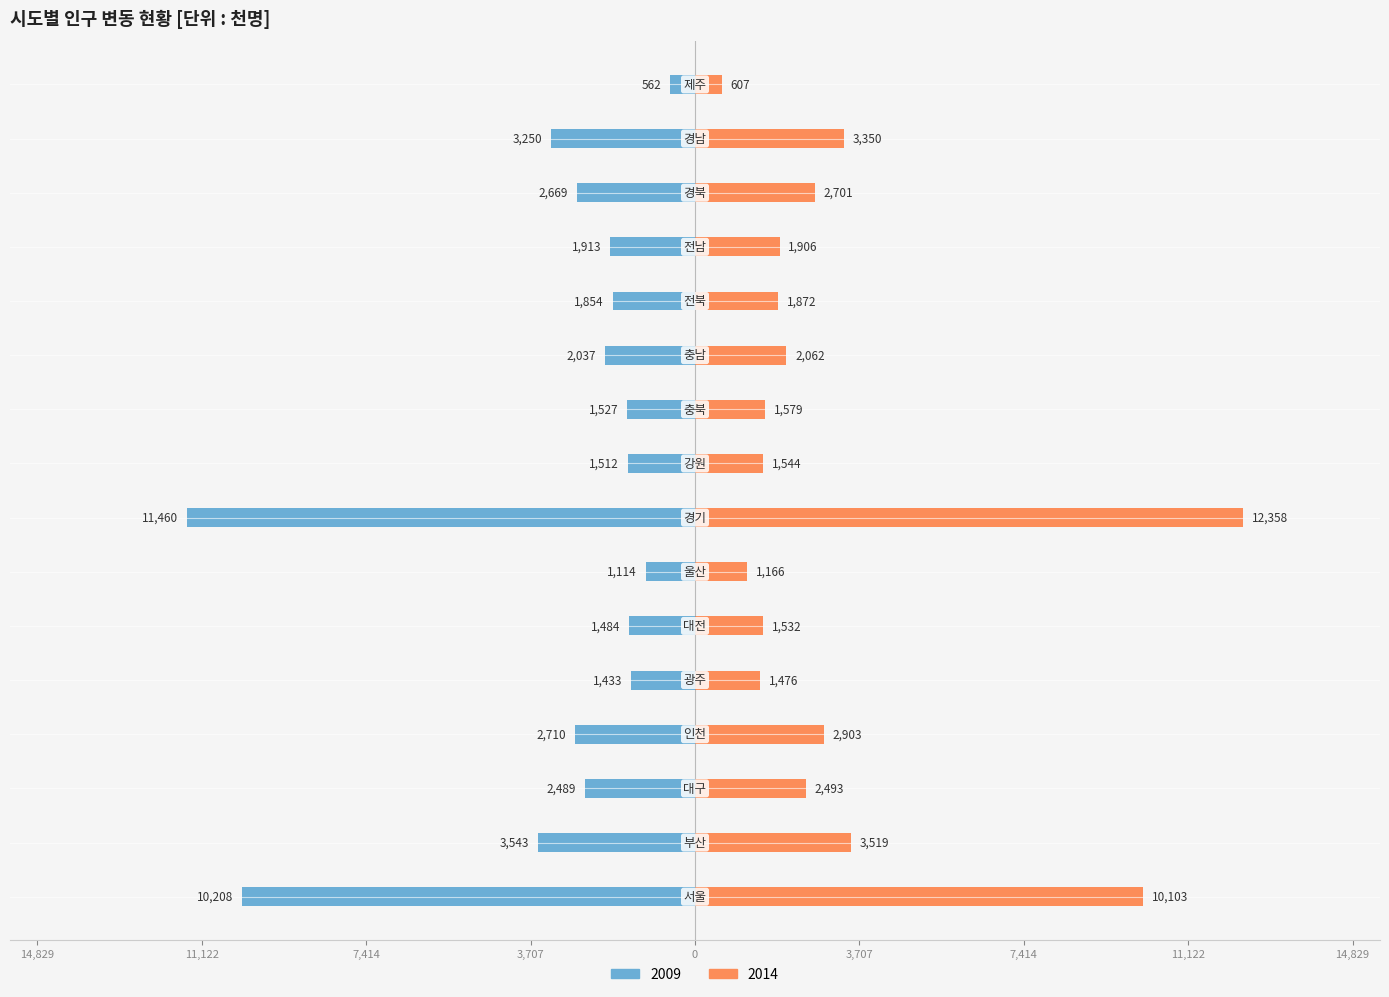

How many categories are shown in the chart?

16